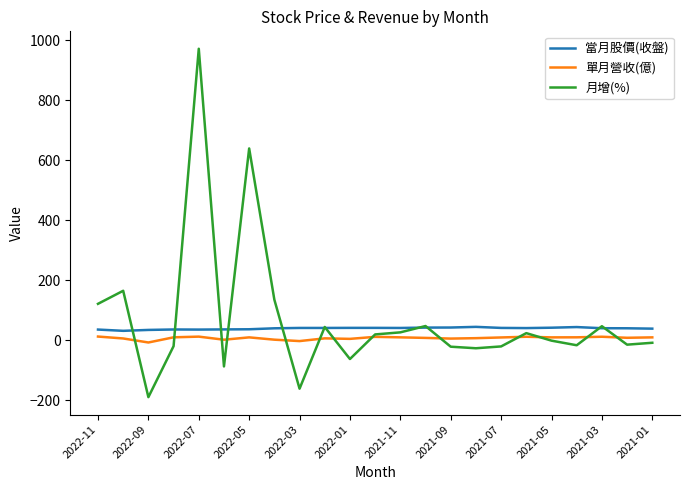

What is the maximum value for 當月股價(收盤)?

43.9